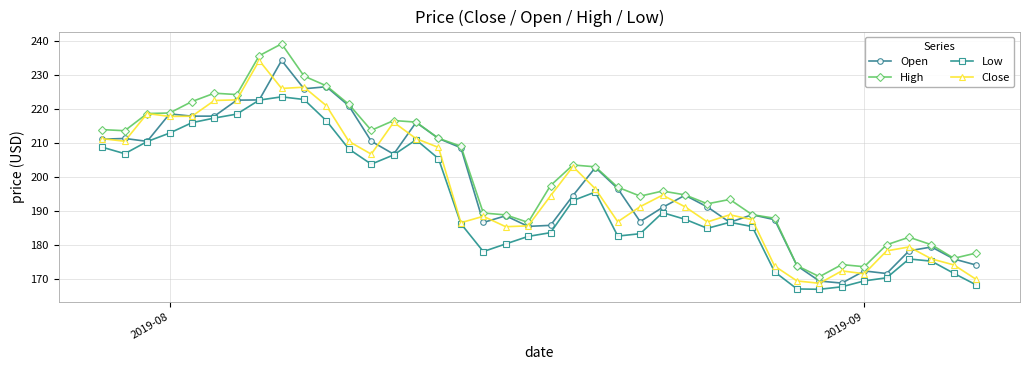

True or false: Low and High intersect in this chart.

False